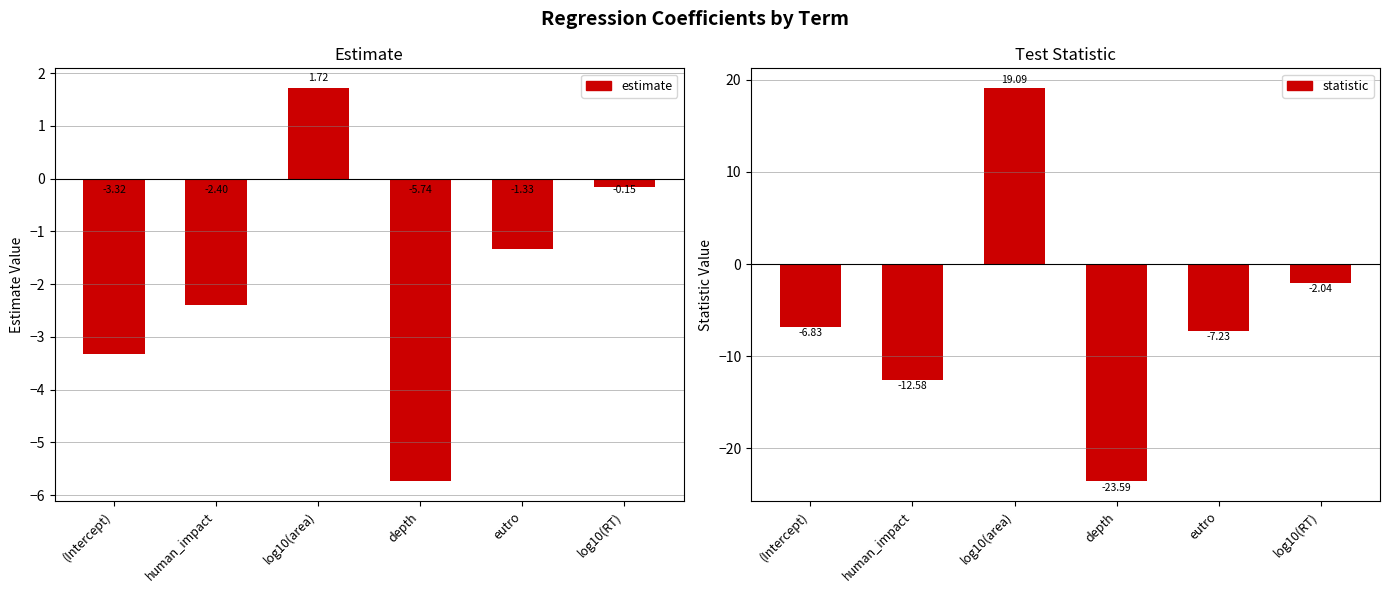

Which category has the highest value across all series?

log10(area)